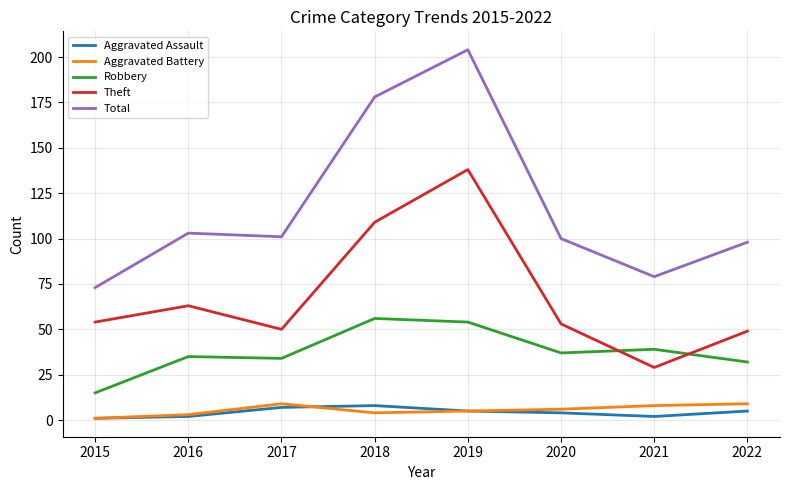

Is it true that Theft equals 213 at 2019?

False